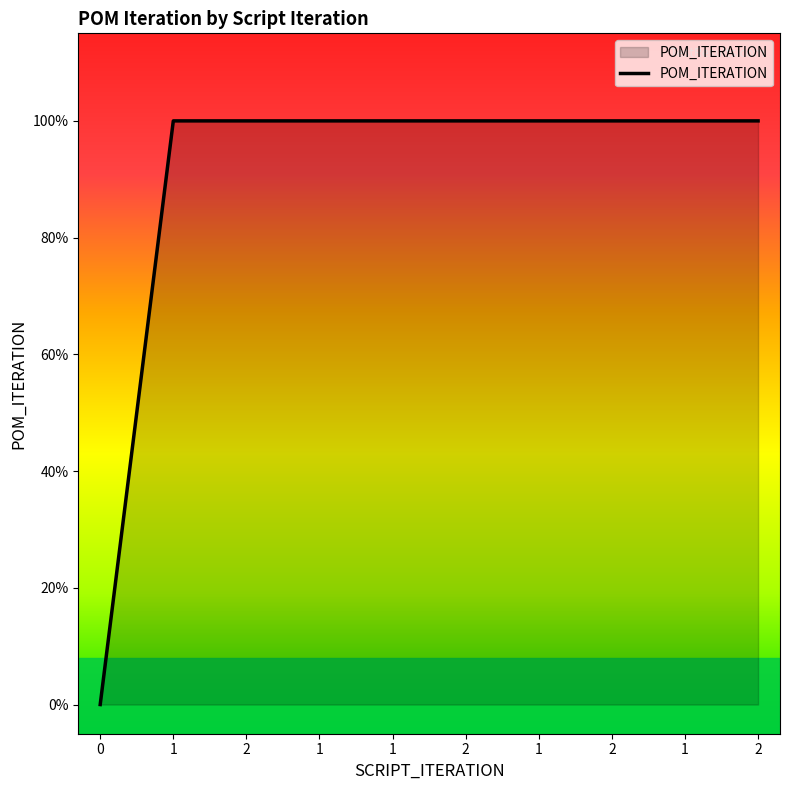

Does the chart display data point markers on the line(s)?

No